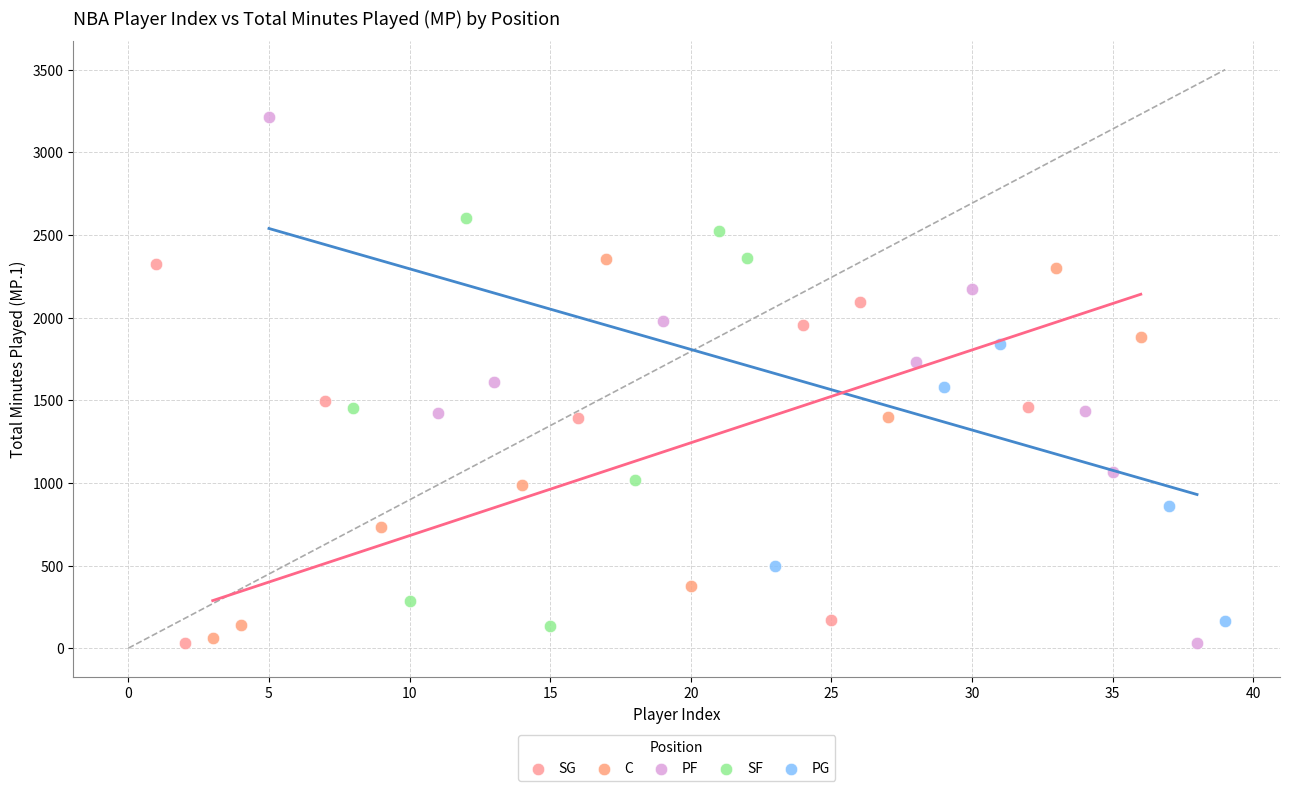

Which series reaches the maximum Y coordinate?

PF